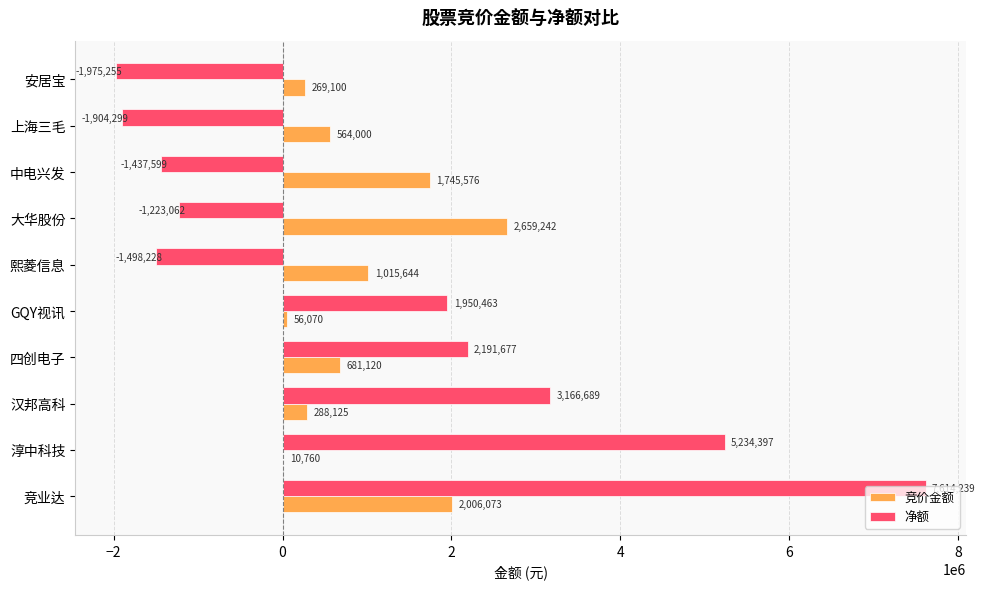

True or false: 净额 has a value of 973302 at 四创电子.

False